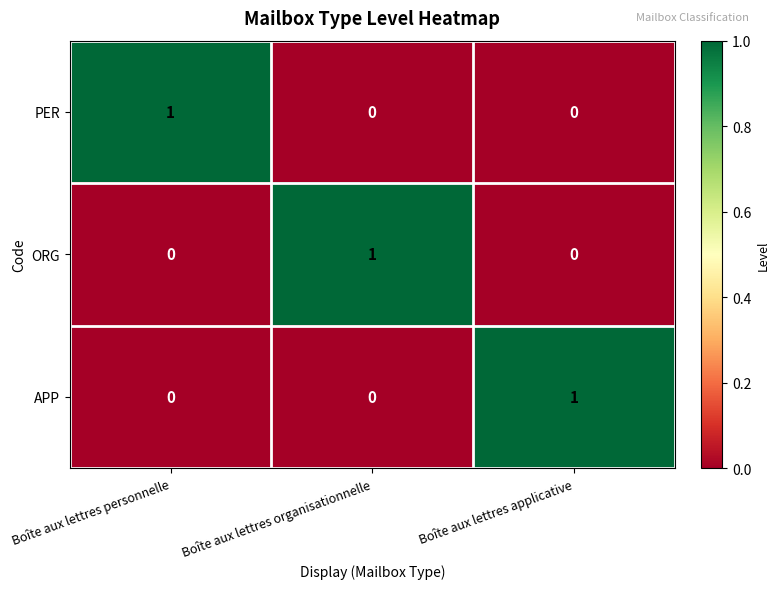

Count the PER values in the range 0 to 1.

3